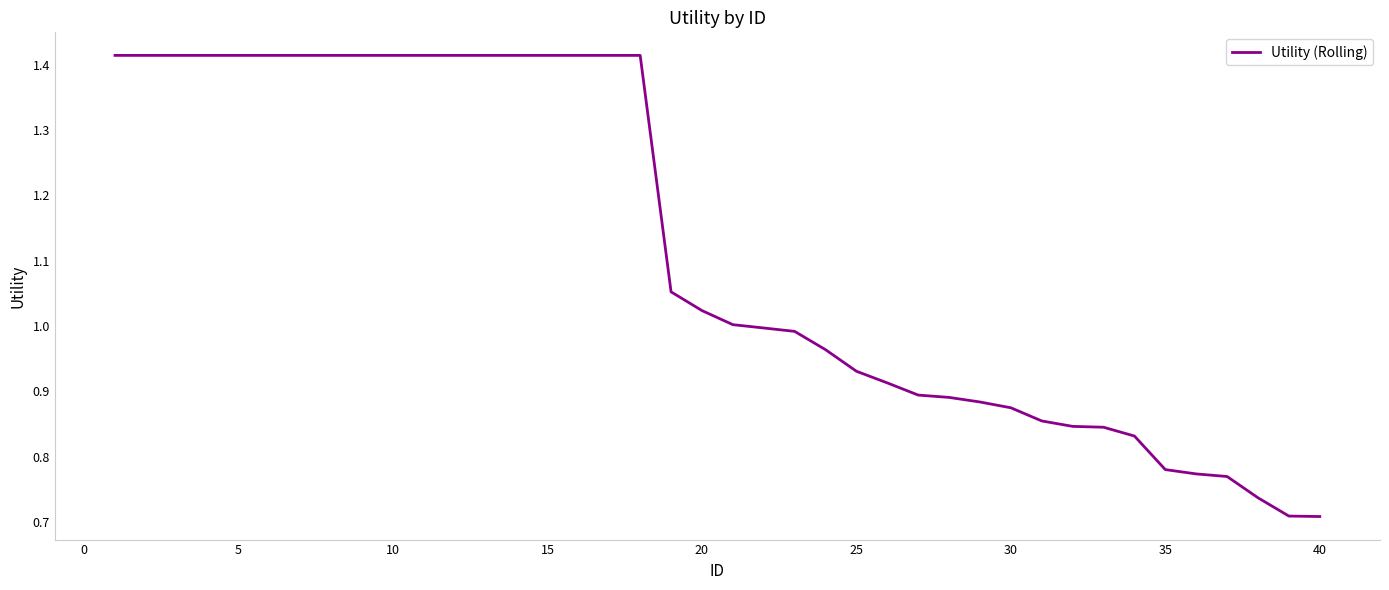

How many lines are shown in the chart?

1